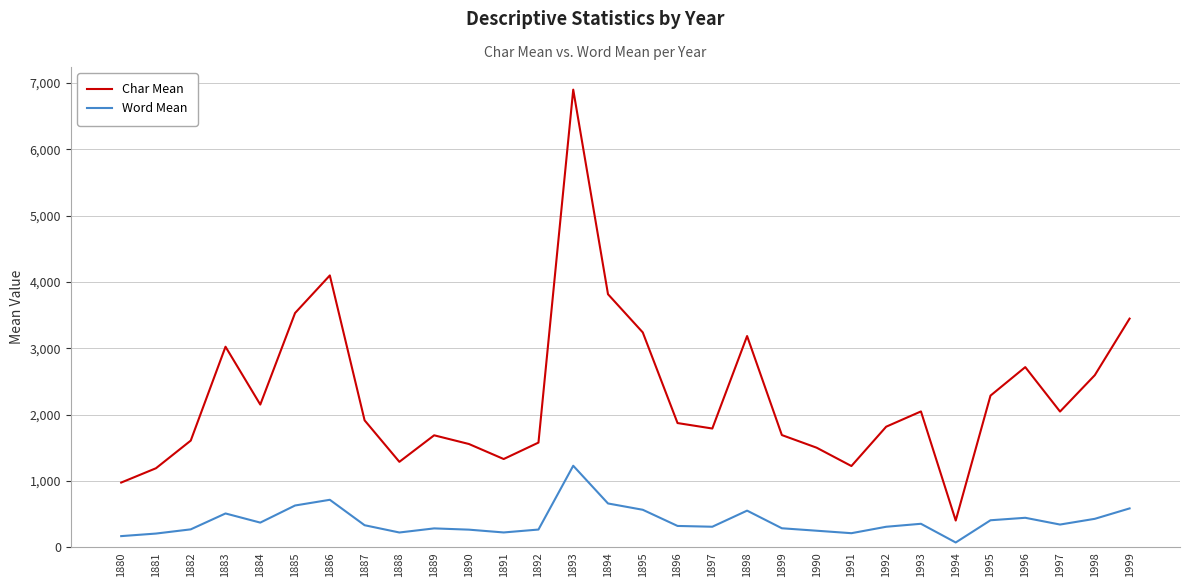

What is the difference between the highest and lowest values at 1884?

1779.5